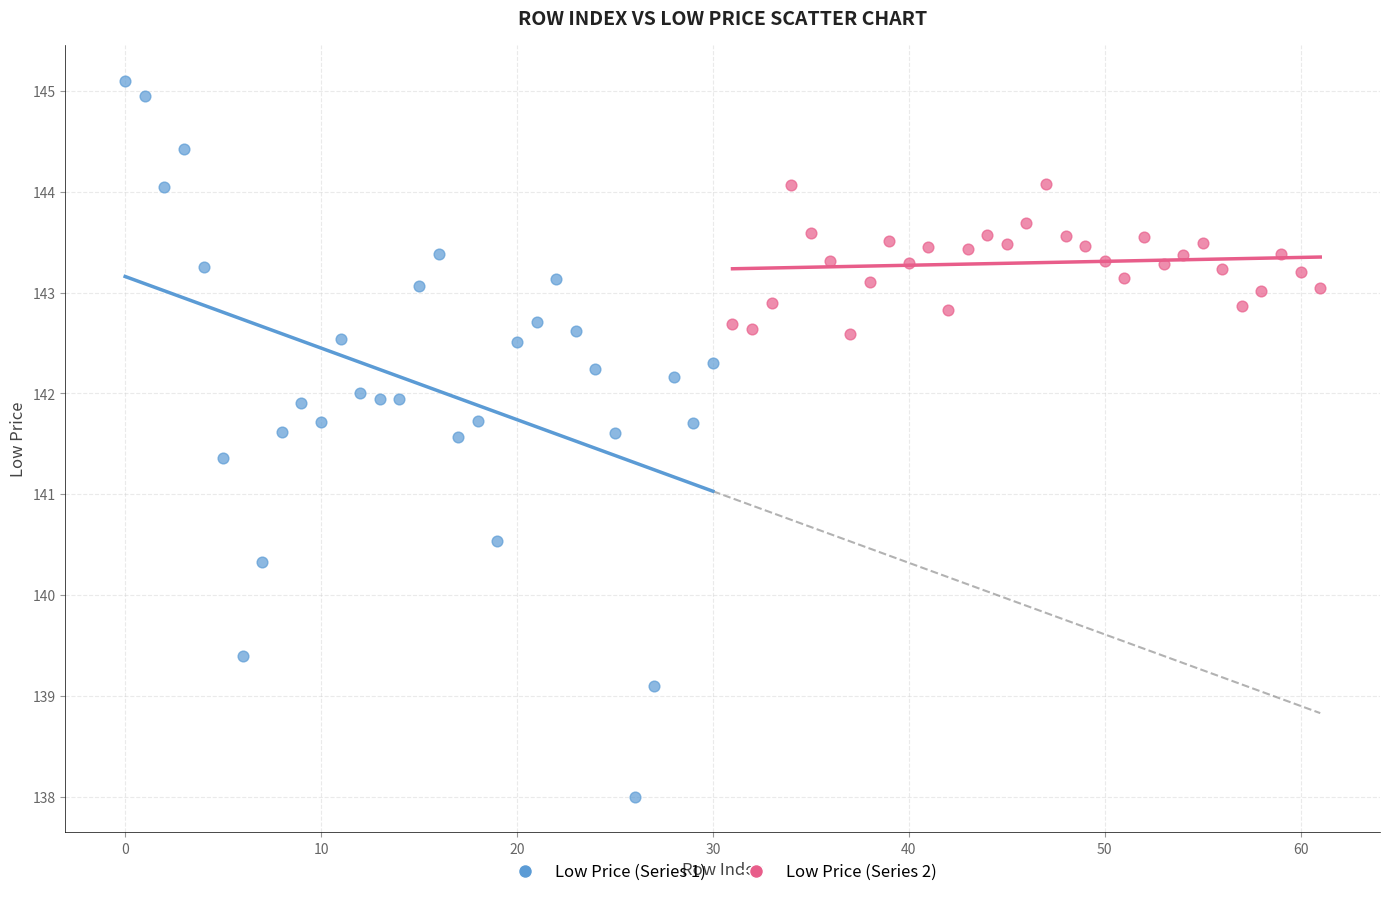

Which series reaches the minimum Y coordinate?

Low Price (Series 1)